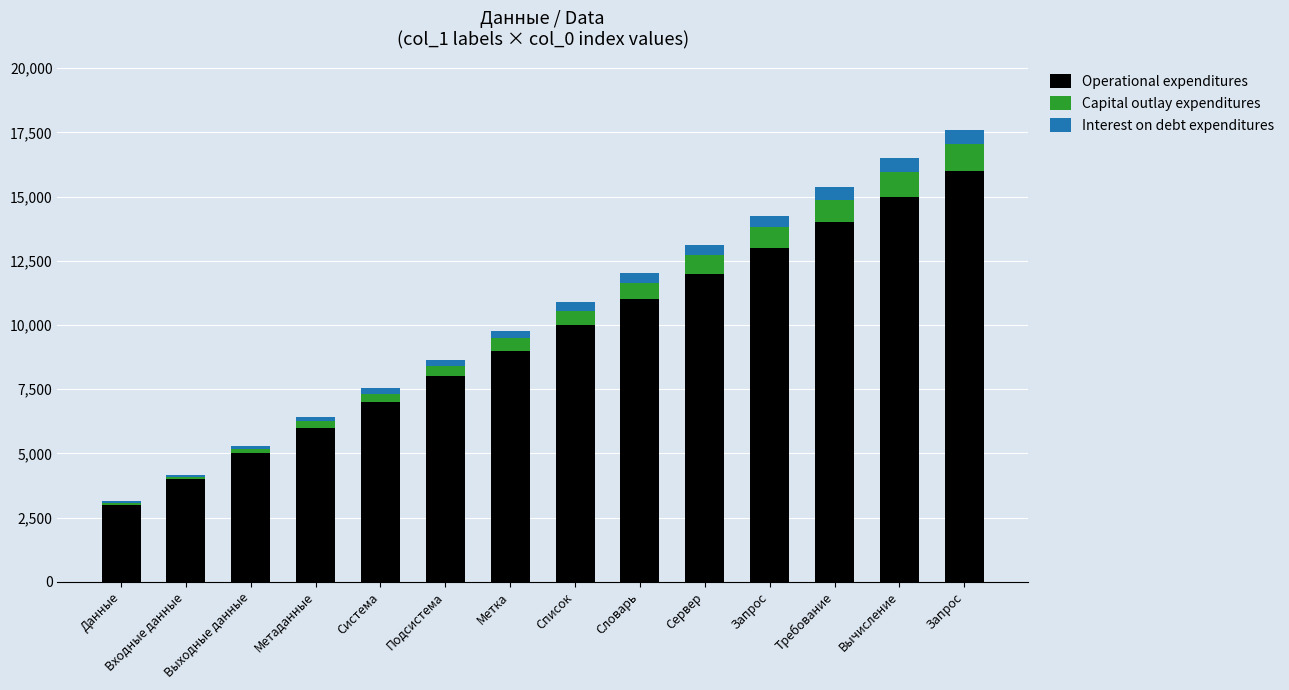

Which series has the largest total across all categories?

Operational expenditures